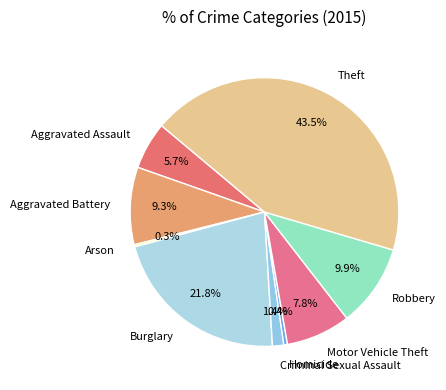

Is there a majority slice in this chart?

No